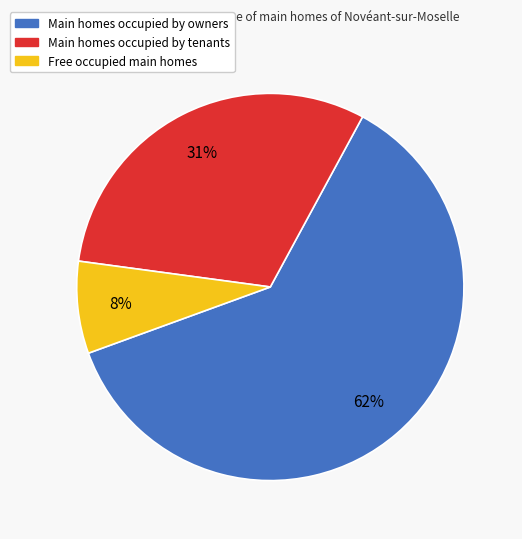

Do Free occupied main homes and Main homes occupied by owners together represent more than half of the pie?

Yes